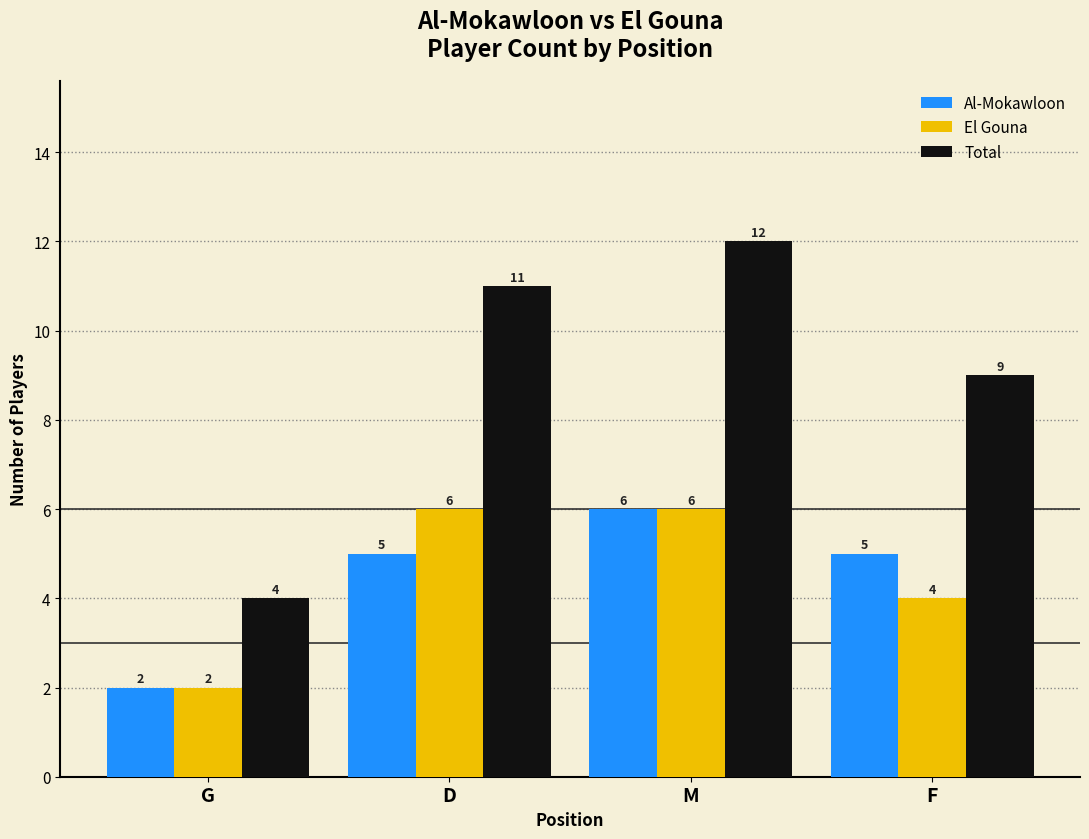

Reading right to left, what are all the values shown in this chart?

Al-Mokawloon: F=5	M=6	D=5	G=2
El Gouna: F=4	M=6	D=6	G=2
Total: F=9	M=12	D=11	G=4